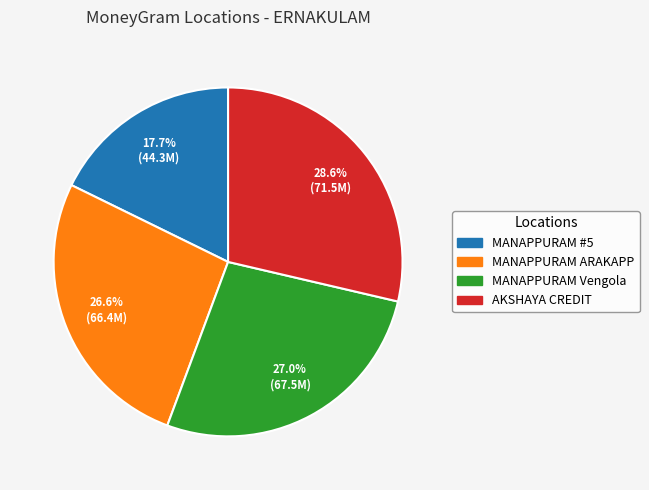

Is there any slice that represents more than half of the pie?

No